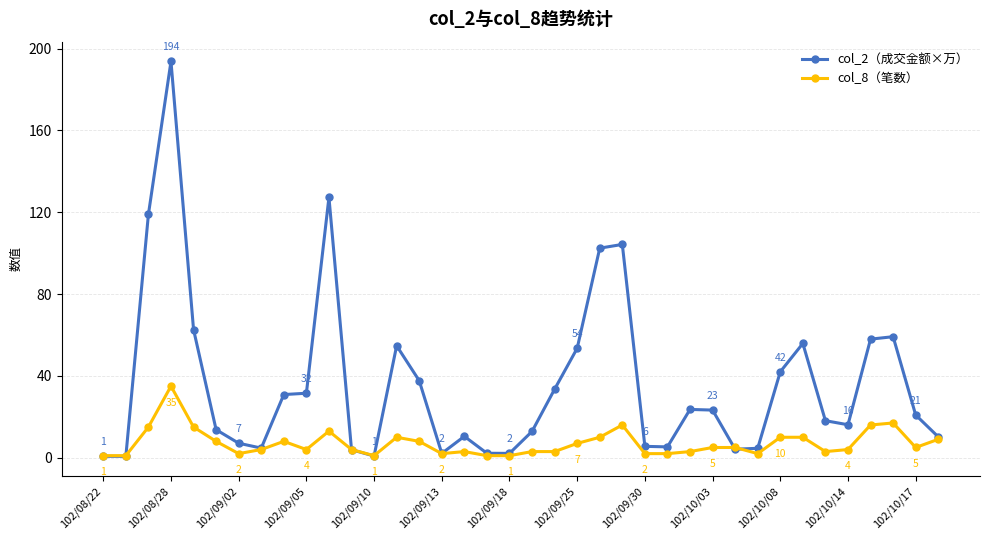

Rank the series by their maximum value, from lowest to highest.

col_8（笔数）, col_2（成交金额×万）